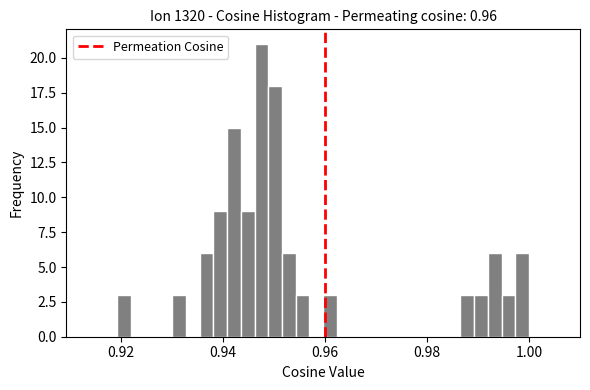

Around what value on the x-axis is the tallest bar? Give the approximate position of its centre, as read against the axis.

0.948